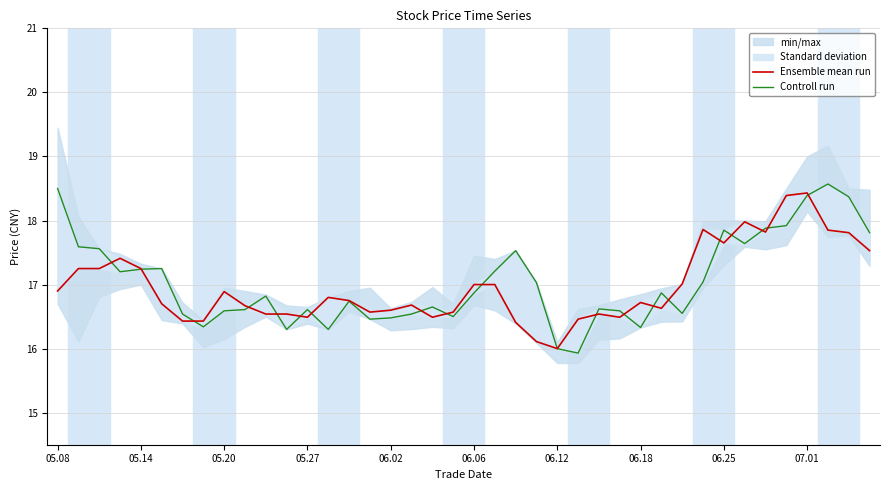

What is the highest value of the Ensemble mean run series?

18.4